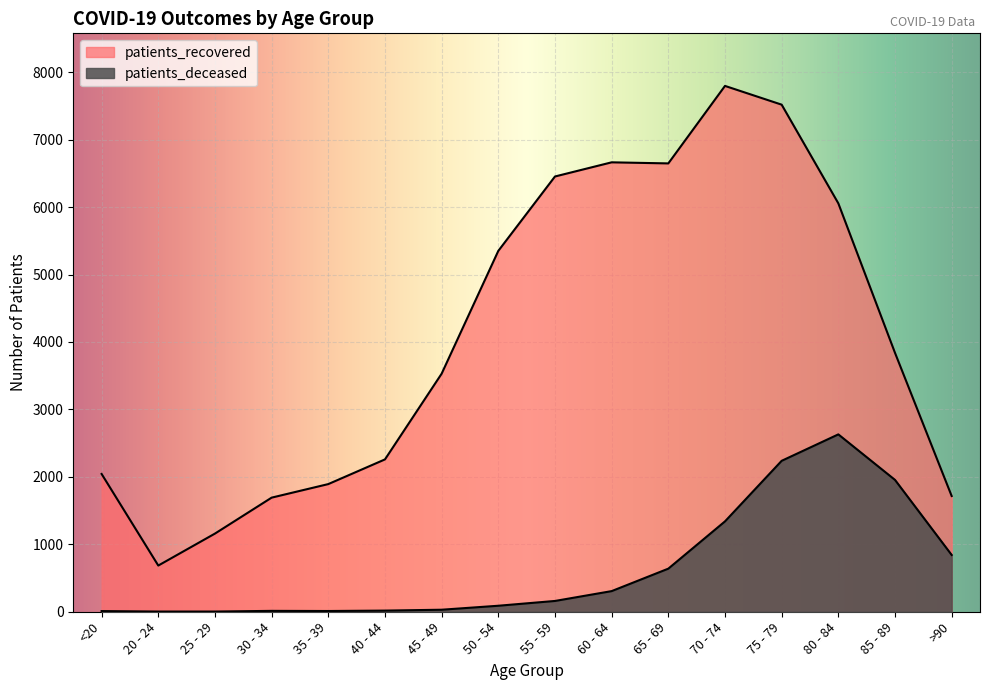

True or false: patients_recovered has a value of 1242 at 85 - 89.

False